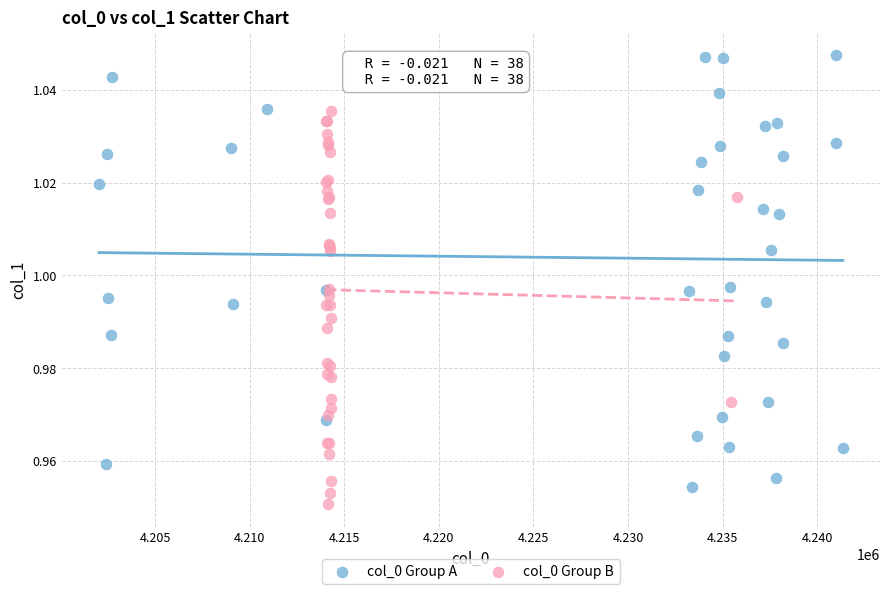

Which series has the largest Y range (max minus min)?

col_0 Group A